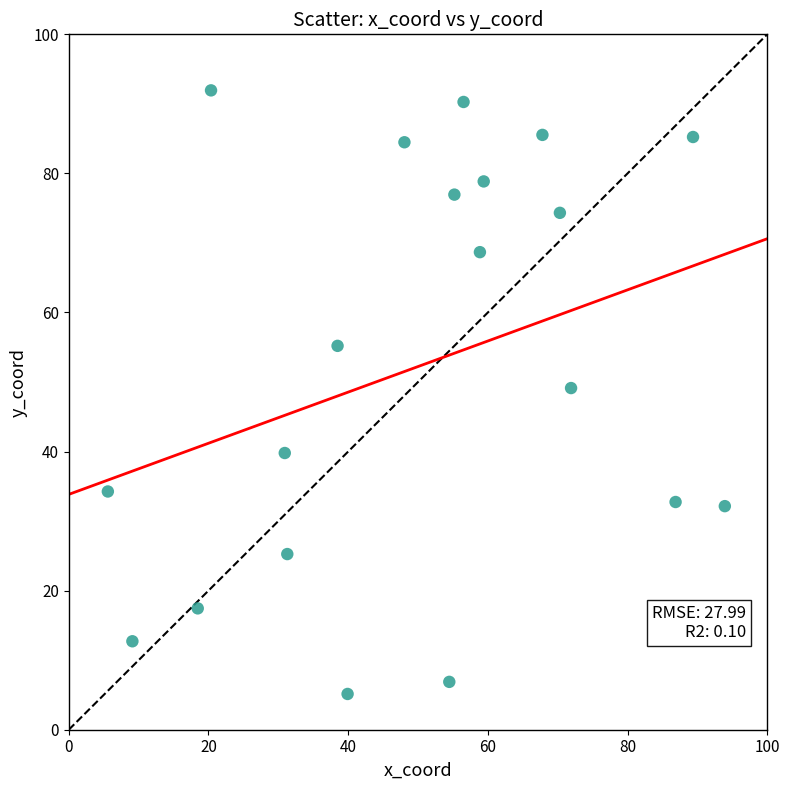

What Y value in the scatter plot is closest to 48?

49.1